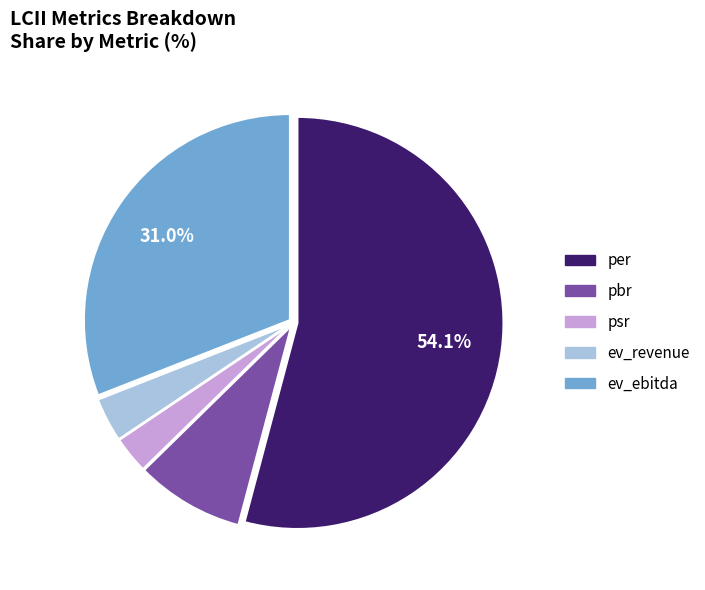

Rank the categories by value from lowest to highest.

psr, ev_revenue, pbr, ev_ebitda, per